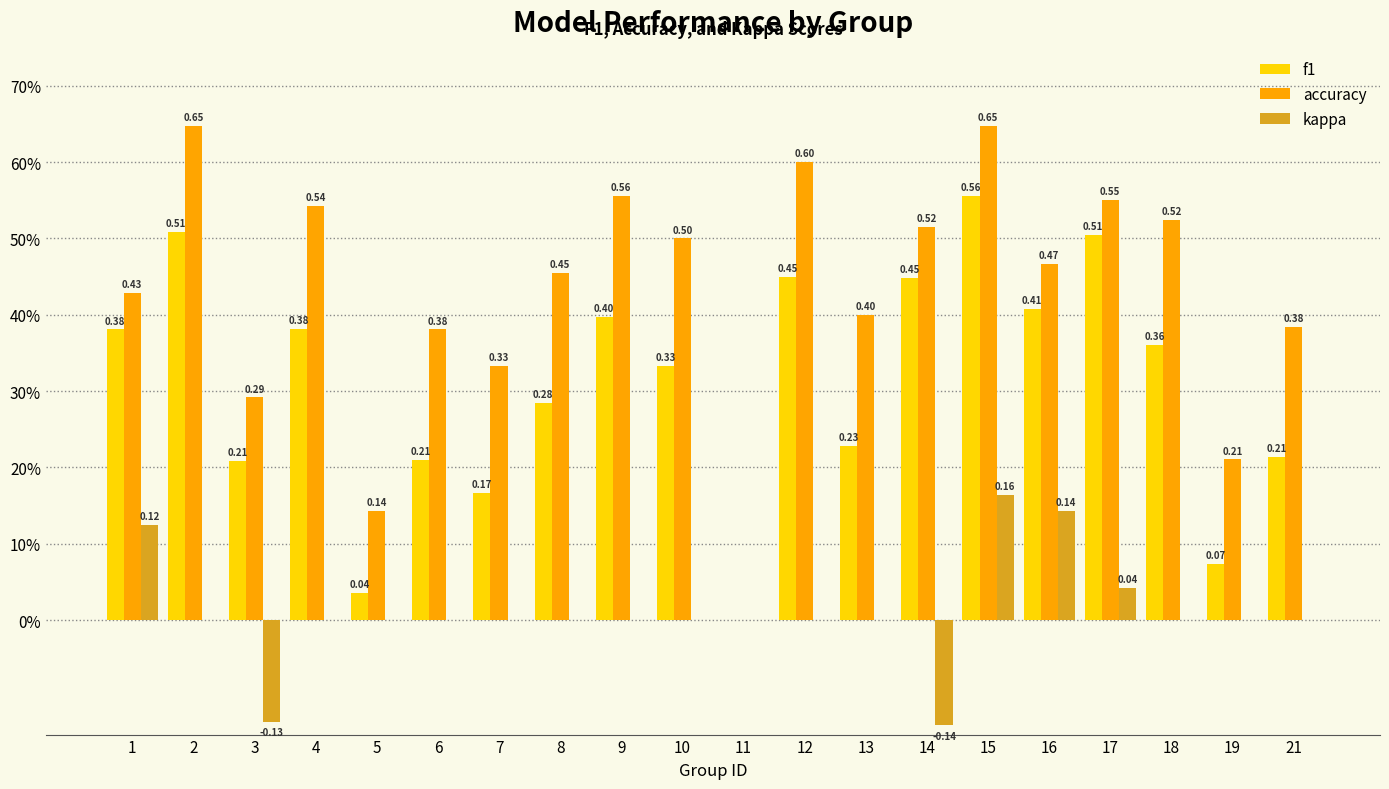

How many accuracy values are between 0 and 1?

20